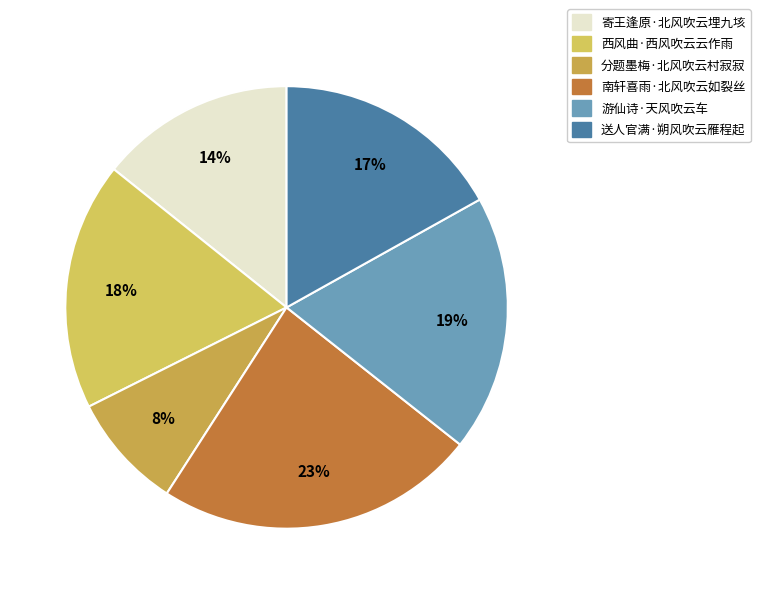

Is there a majority slice in this chart?

No